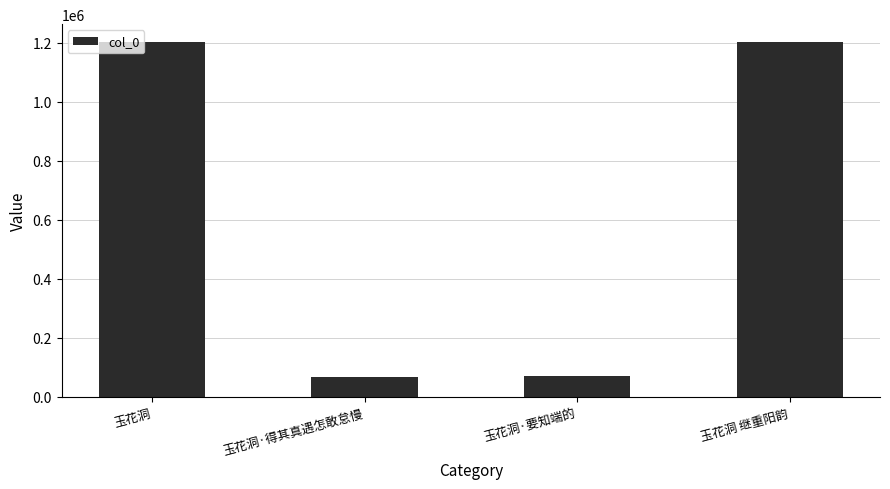

The chart shows a value of 557554 at 玉花洞 继重阳韵. True or false?

False